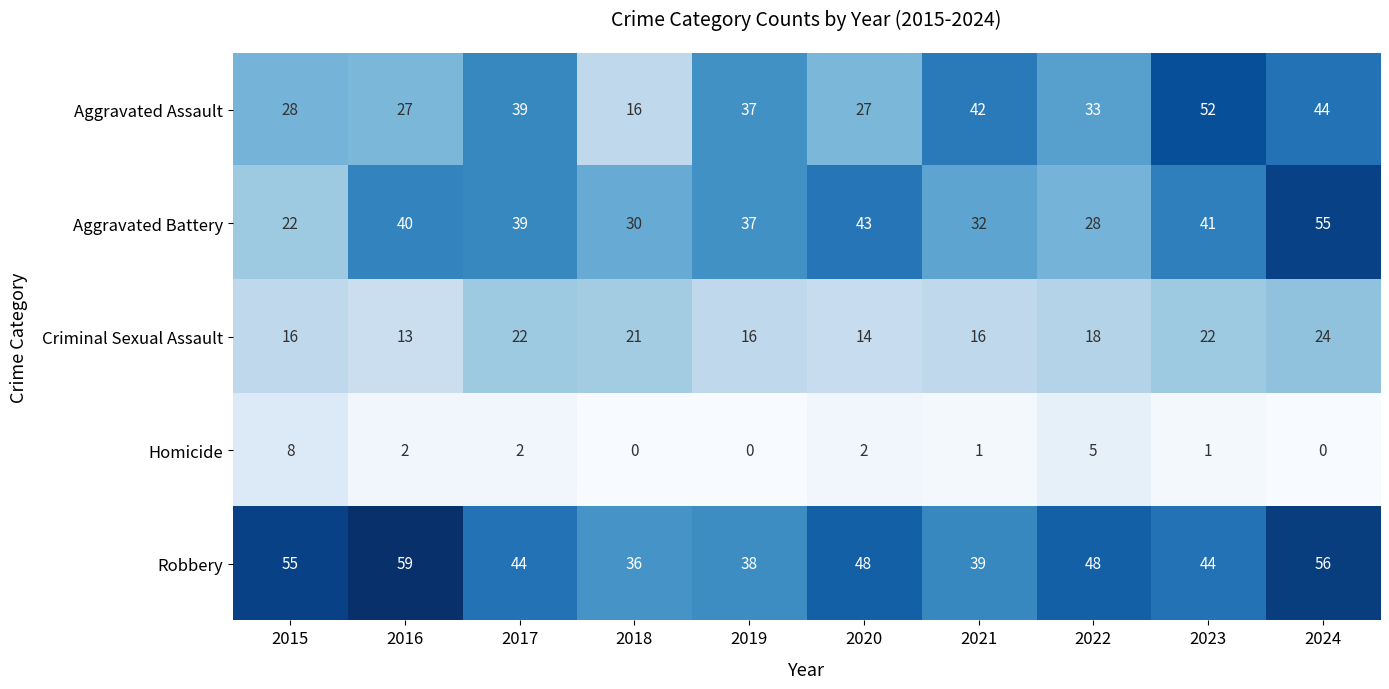

What is the approximate value of Aggravated Assault at 2023?

52